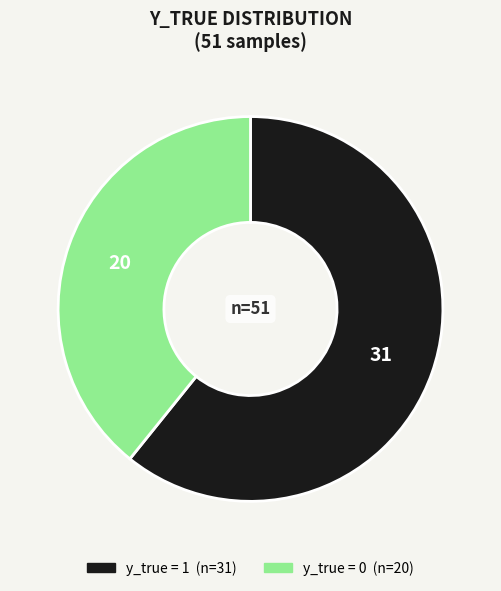

Is there any slice that represents more than half of the pie?

Yes